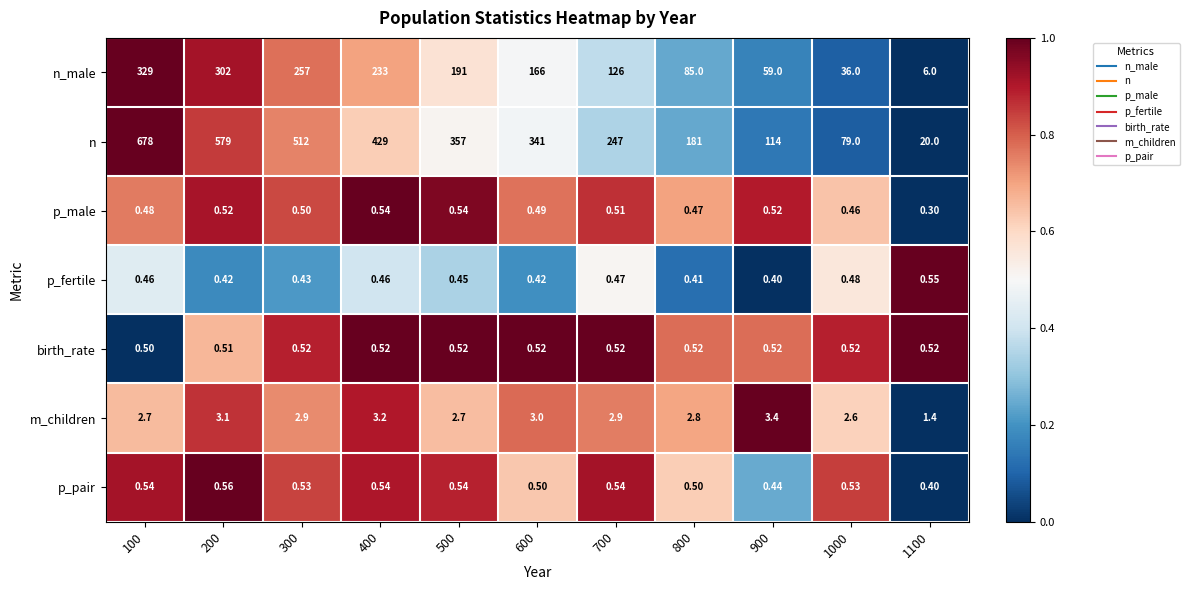

Which series has the largest total across all categories?

n